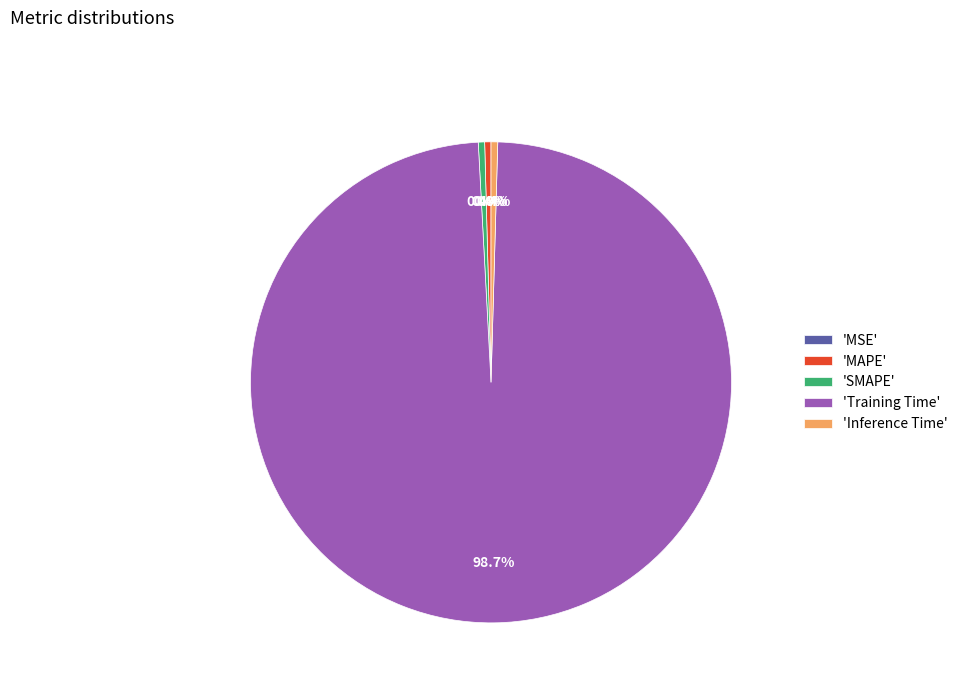

Which slice is the largest?

'Training Time'